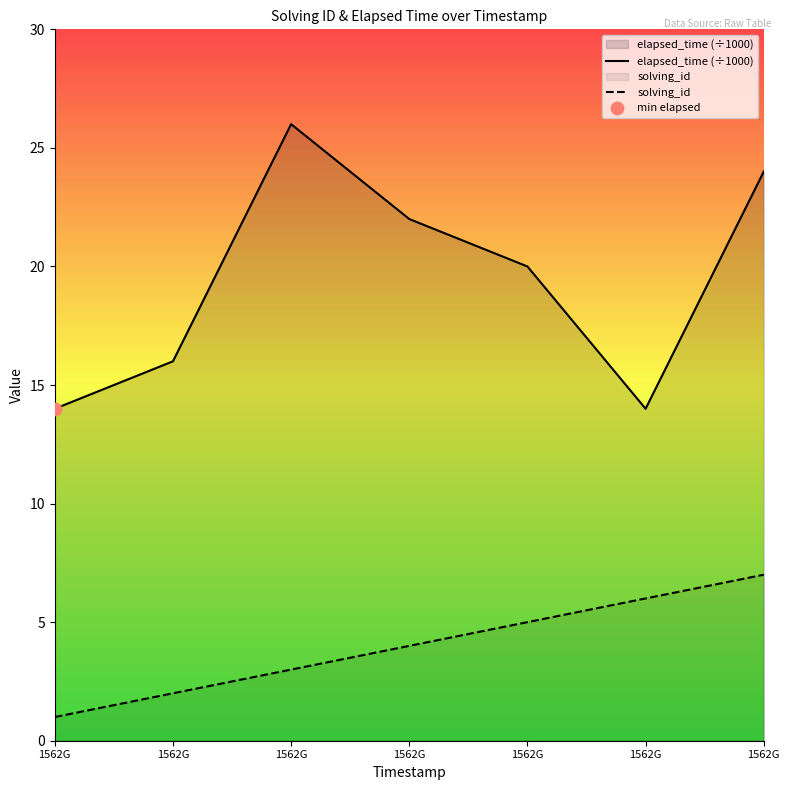

What is the total value across all series at 1562G?

15